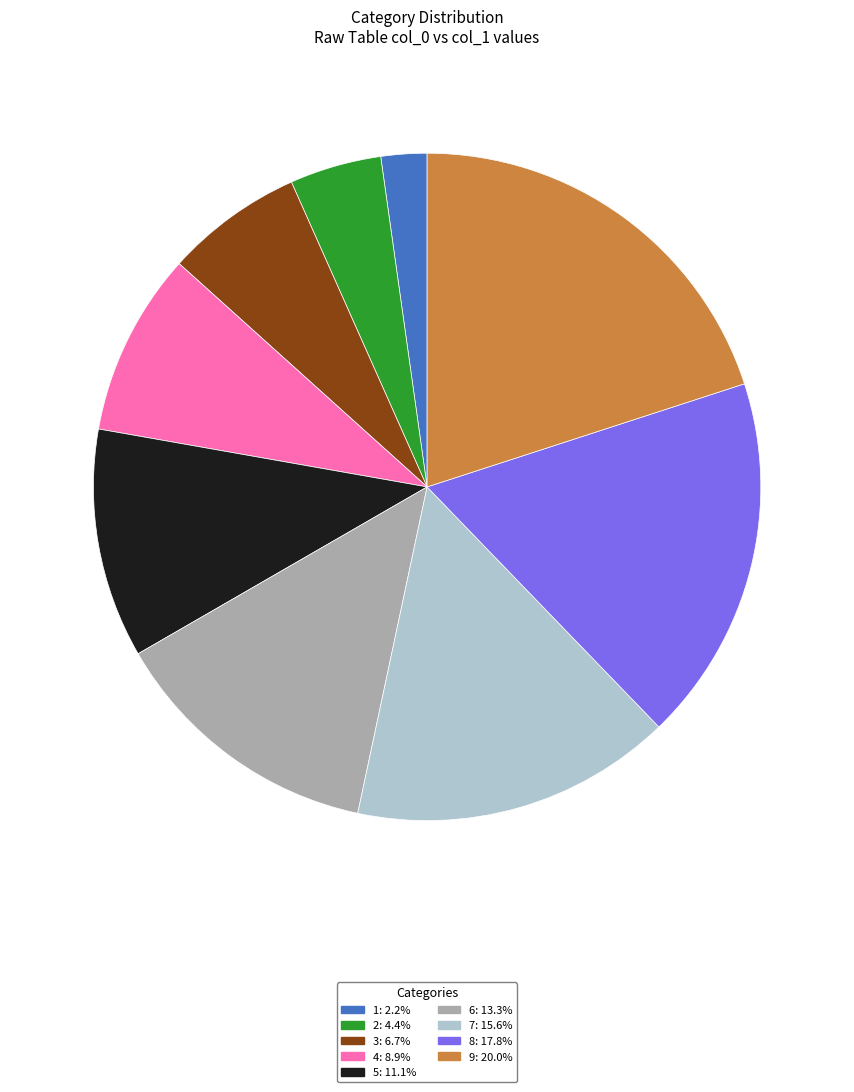

Between 7 and 8, which is larger?

8